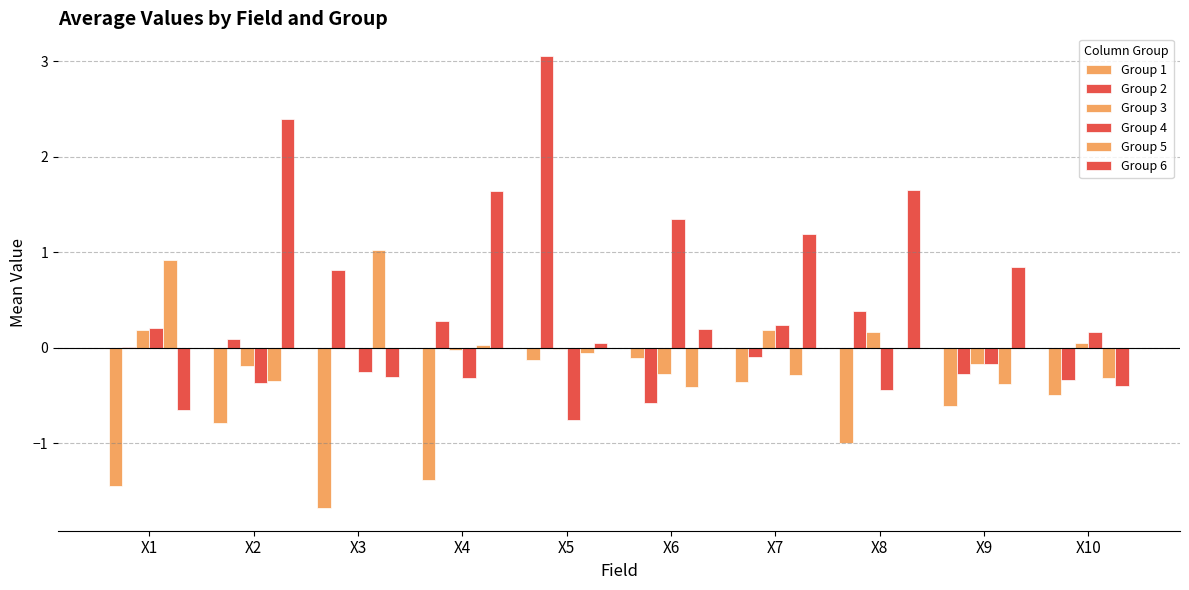

Count the number of data series in this chart.

6